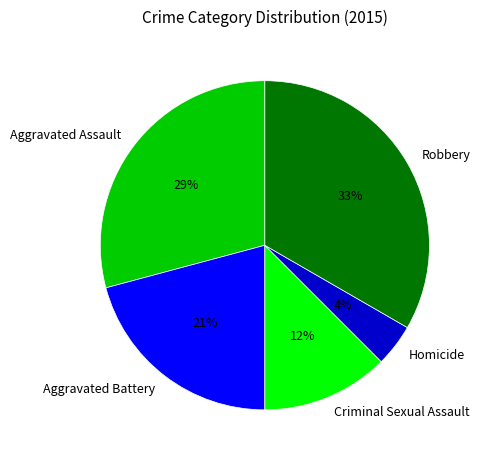

Does Robbery account for over 50% of the chart?

No